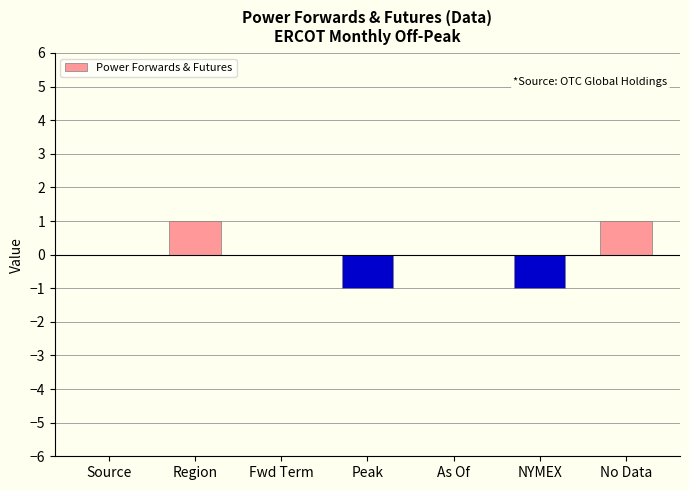

Reading right to left, list all the values displayed in this chart.

No Data=1	NYMEX=-1	As Of=0	Peak=-1	Fwd Term=0	Region=1	Source=0